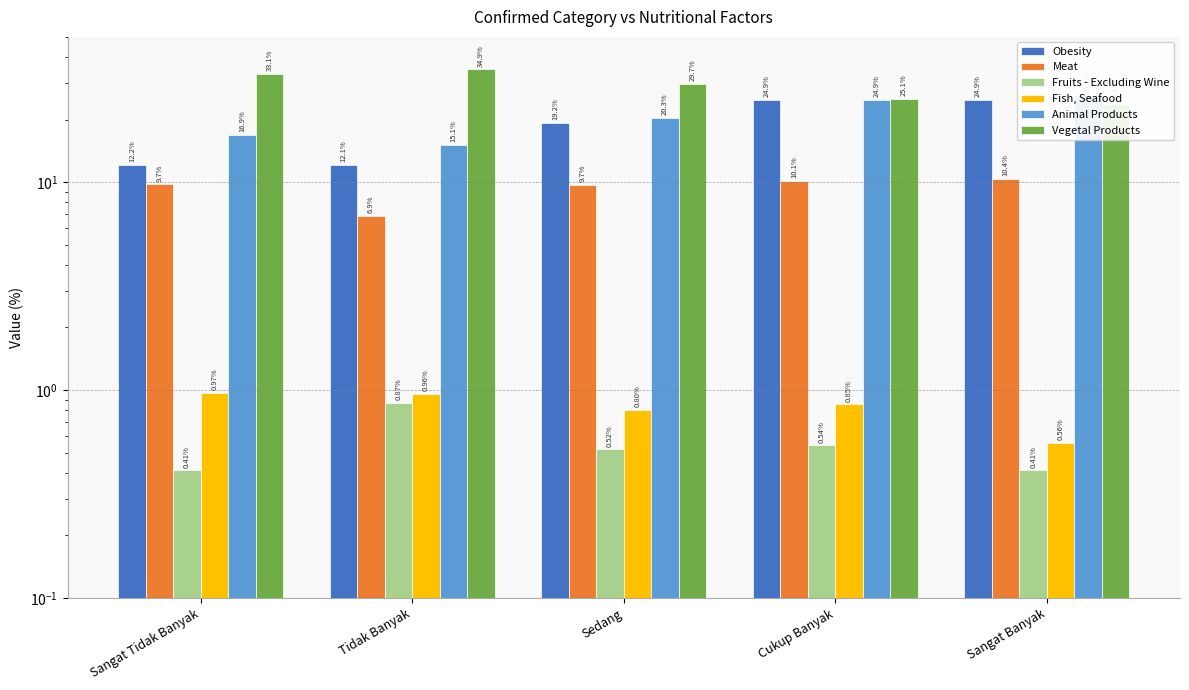

Count the number of categories in the chart.

5